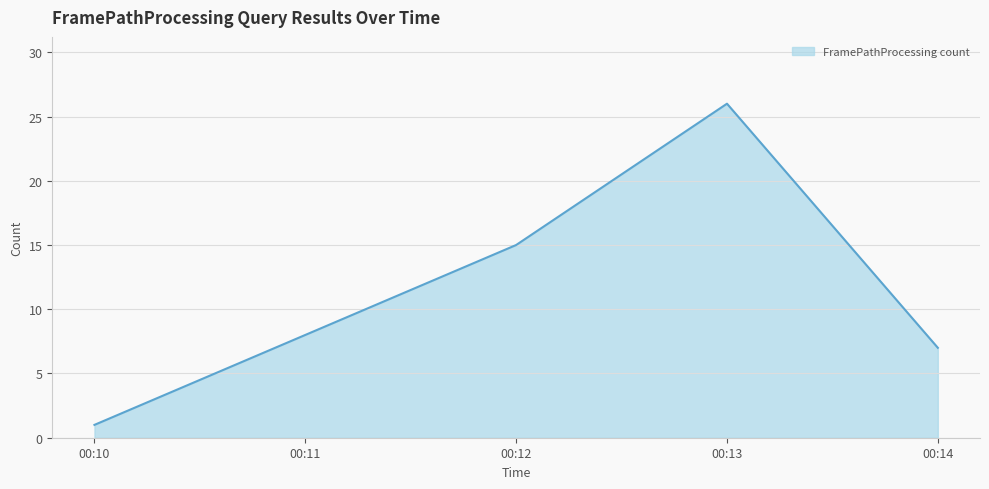

Rank the categories by value from lowest to highest.

00:10, 00:14, 00:12, 00:13